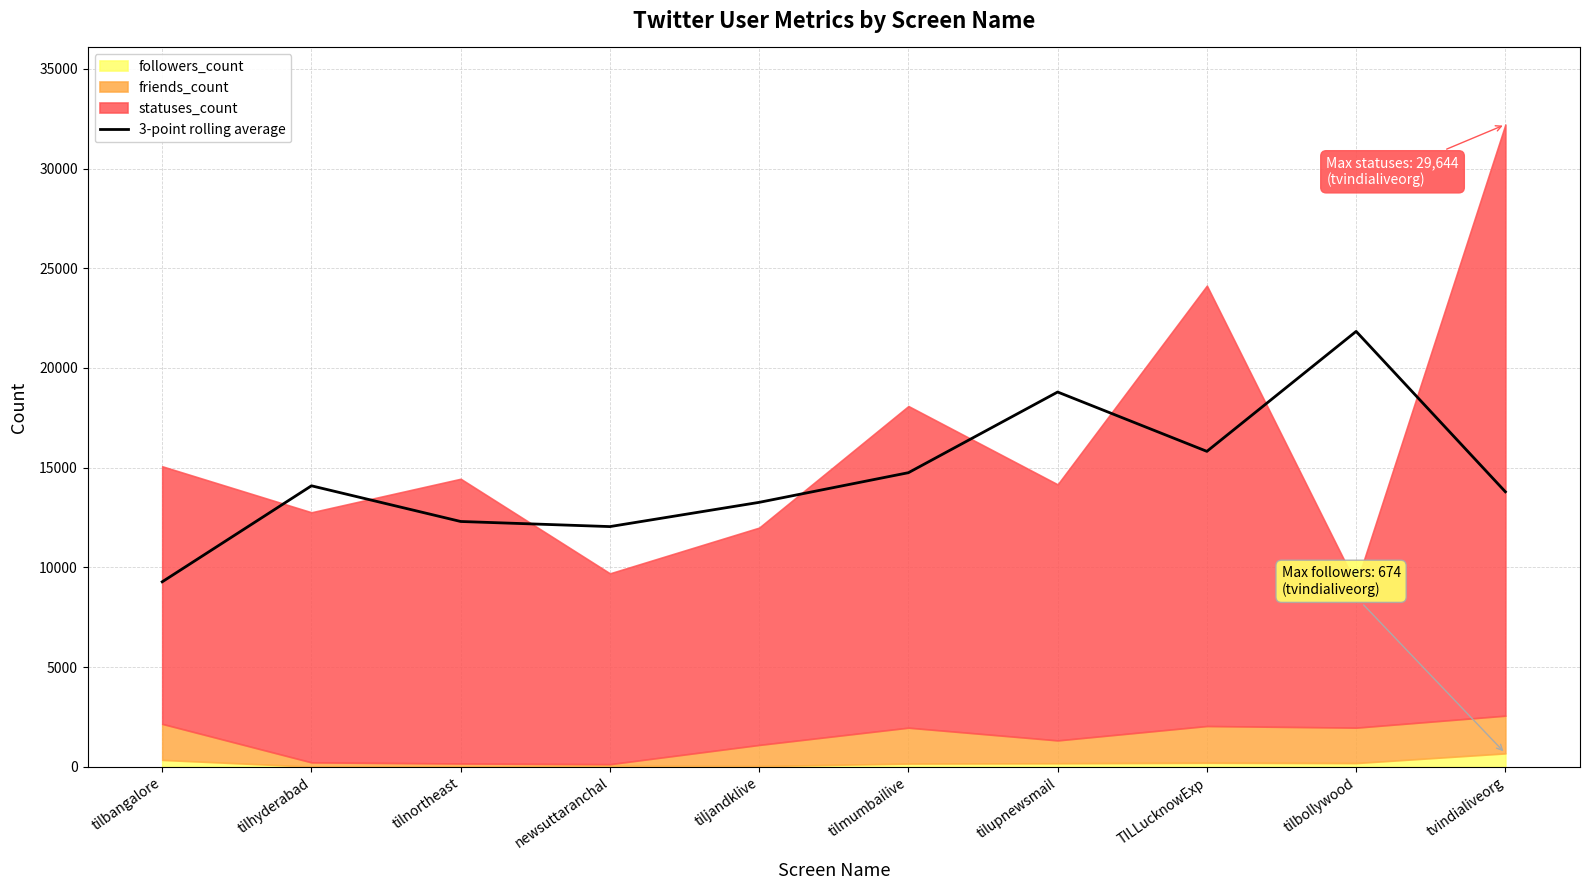

Rank the categories by value from highest to lowest.

tilbollywood, tilupnewsmail, TILLucknowExp, tilmumbailive, tilhyderabad, tvindialiveorg, tiljandklive, tilnortheast, newsuttaranchal, tilbangalore